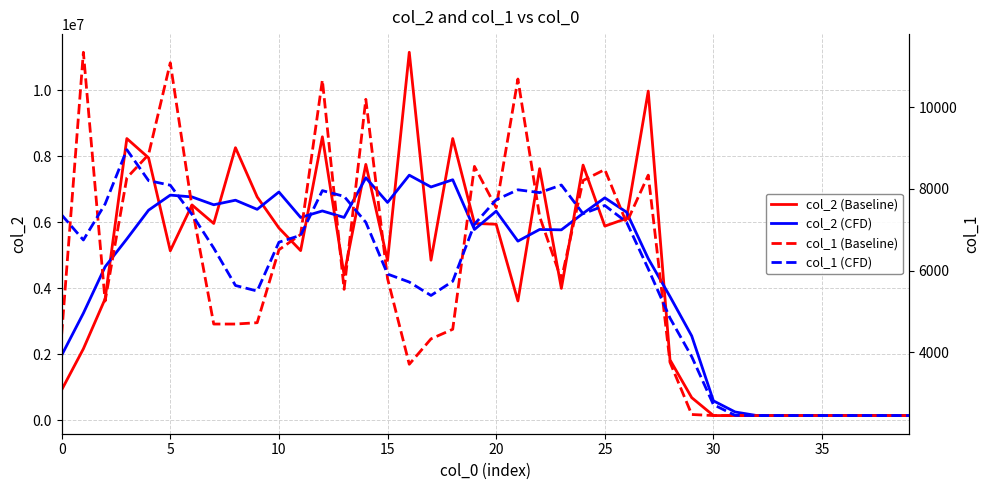

What is the highest value of the col_2 (CFD) series?

7427129.2